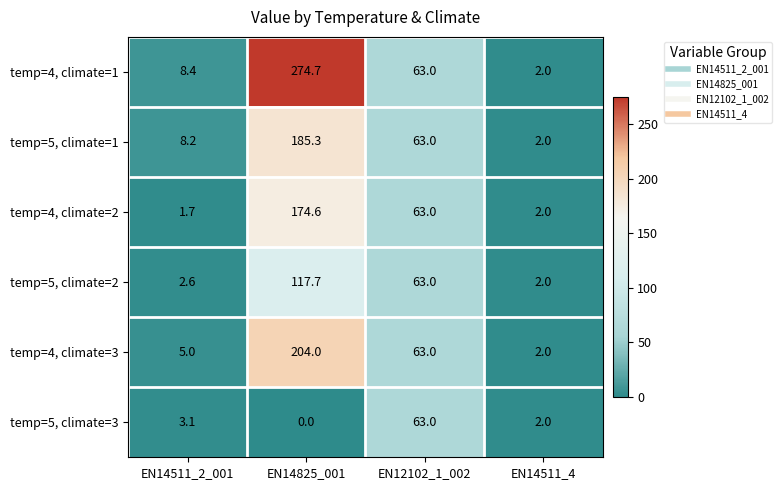

Where is temp=4, climate=2 nearest to the value 88?

EN12102_1_002